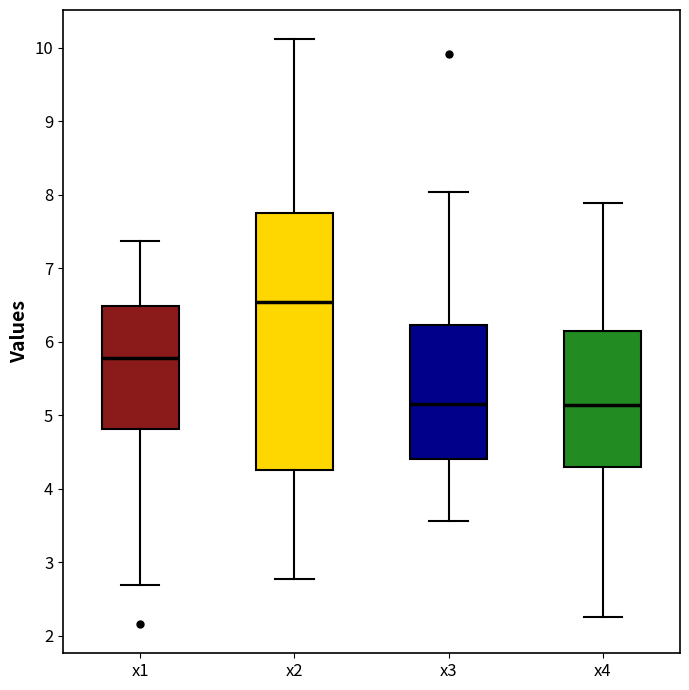

Reading left to right, transcribe this box plot: for each box, give where its median line is, the range the box spans, and where its two whiskers end, as read against the y-axis. The values are not printed on the chart, so give them approximately, as read against the axis.

x1: median 5.8, box 4.8 to 6.5, whiskers 2.7 to 7.4
x2: median 6.5, box 4.3 to 7.7, whiskers 2.8 to 10.1
x3: median 5.2, box 4.4 to 6.2, whiskers 3.6 to 8.0
x4: median 5.1, box 4.3 to 6.1, whiskers 2.3 to 7.9